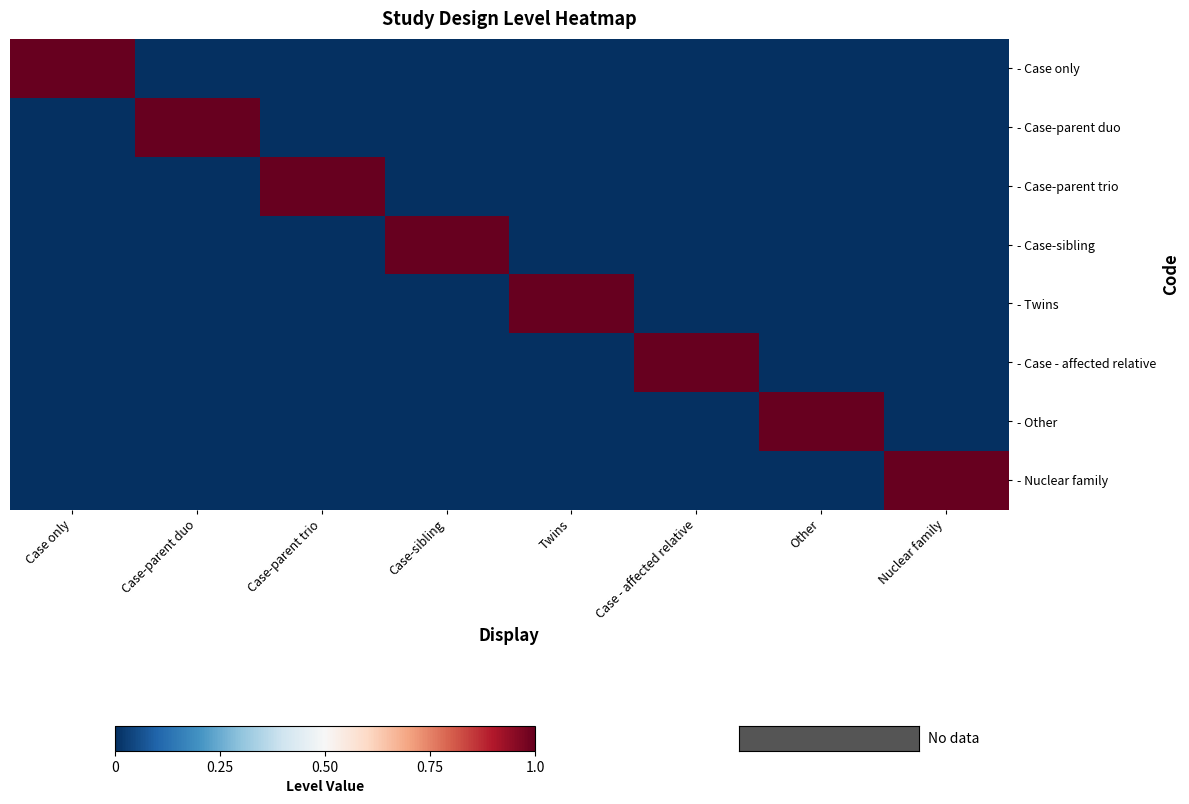

Reading left to right, extract all data points from this chart.

- Case only: Case only=1	Case-parent duo=0	Case-parent trio=0	Case-sibling=0	Twins=0	Case - affected relative=0	Other=0	Nuclear family=0
- Case-parent duo: Case only=0	Case-parent duo=1	Case-parent trio=0	Case-sibling=0	Twins=0	Case - affected relative=0	Other=0	Nuclear family=0
- Case-parent trio: Case only=0	Case-parent duo=0	Case-parent trio=1	Case-sibling=0	Twins=0	Case - affected relative=0	Other=0	Nuclear family=0
- Case-sibling: Case only=0	Case-parent duo=0	Case-parent trio=0	Case-sibling=1	Twins=0	Case - affected relative=0	Other=0	Nuclear family=0
- Twins: Case only=0	Case-parent duo=0	Case-parent trio=0	Case-sibling=0	Twins=1	Case - affected relative=0	Other=0	Nuclear family=0
- Case - affected relative: Case only=0	Case-parent duo=0	Case-parent trio=0	Case-sibling=0	Twins=0	Case - affected relative=1	Other=0	Nuclear family=0
- Other: Case only=0	Case-parent duo=0	Case-parent trio=0	Case-sibling=0	Twins=0	Case - affected relative=0	Other=1	Nuclear family=0
- Nuclear family: Case only=0	Case-parent duo=0	Case-parent trio=0	Case-sibling=0	Twins=0	Case - affected relative=0	Other=0	Nuclear family=1